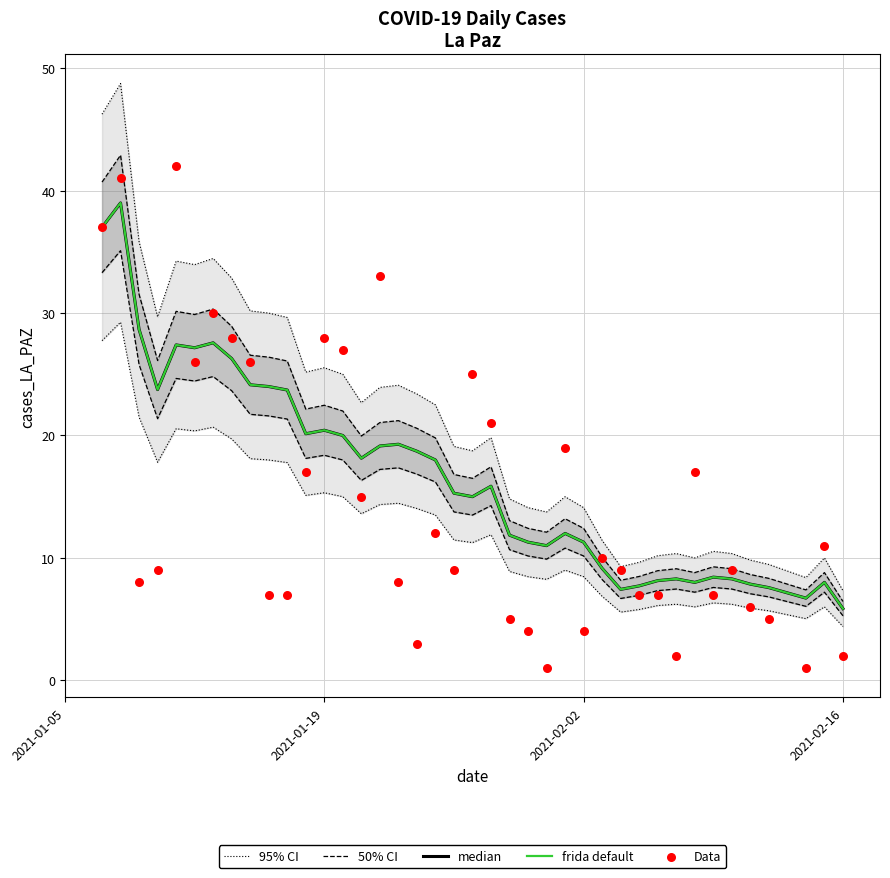

Which series has the largest Y range (max minus min)?

95% CI